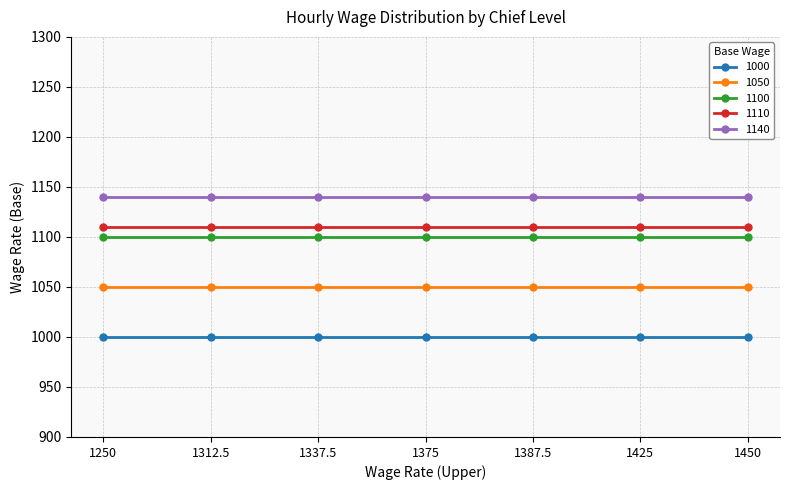

True or false: 1110 and 1000 cross at least once.

False